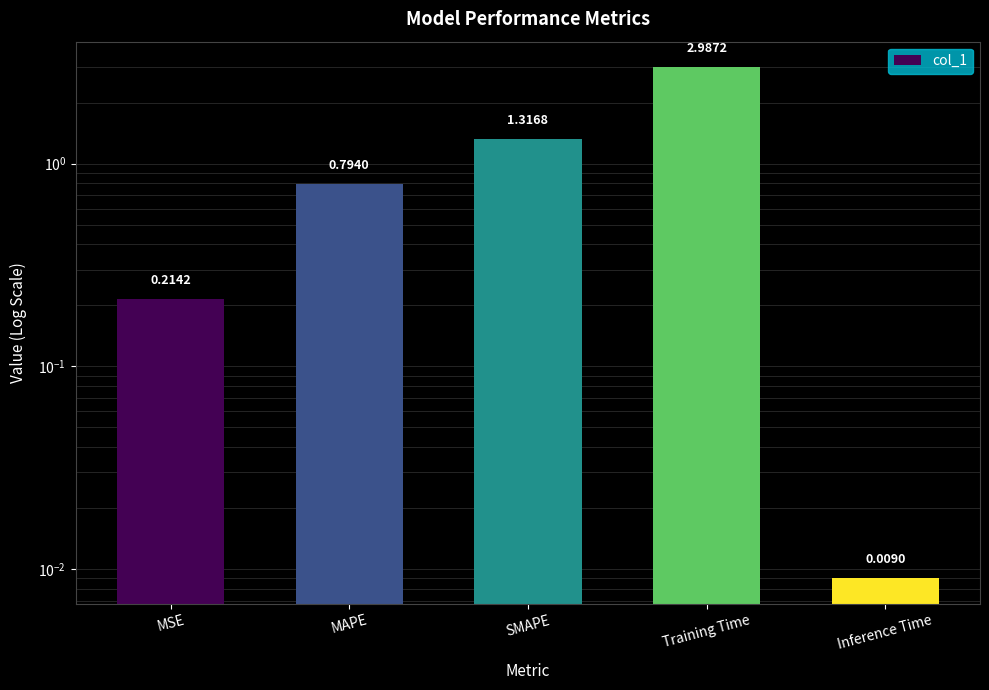

What is the greatest value displayed?

3.0